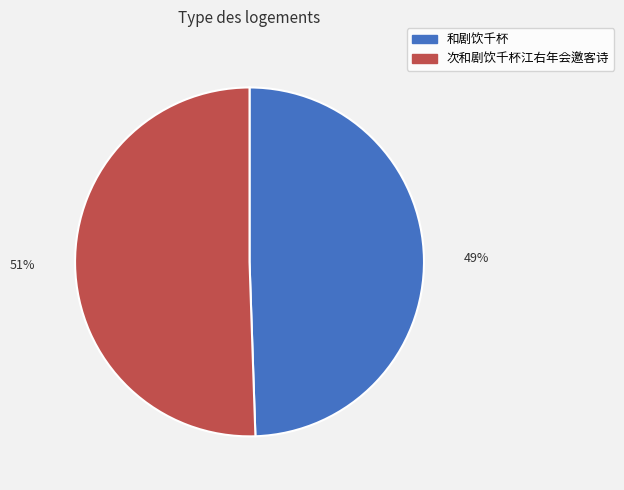

Rank the categories by value from highest to lowest.

次和剧饮千杯江右年会邀客诗, 和剧饮千杯